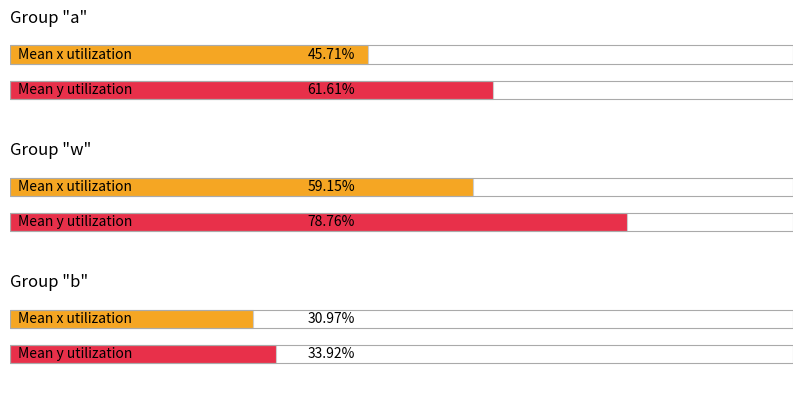

What are all the series names shown in the legend?

x, y